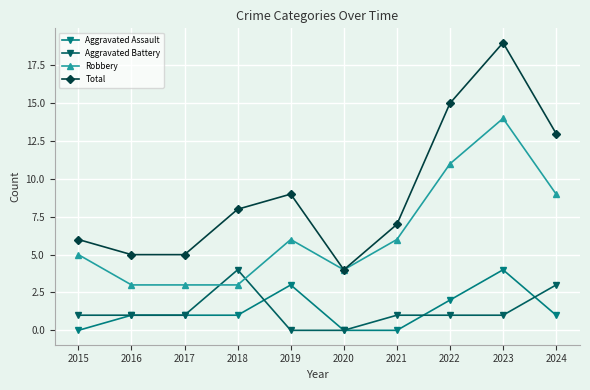

Between which two adjacent categories do Aggravated Battery and Robbery first intersect?

2017 and 2018